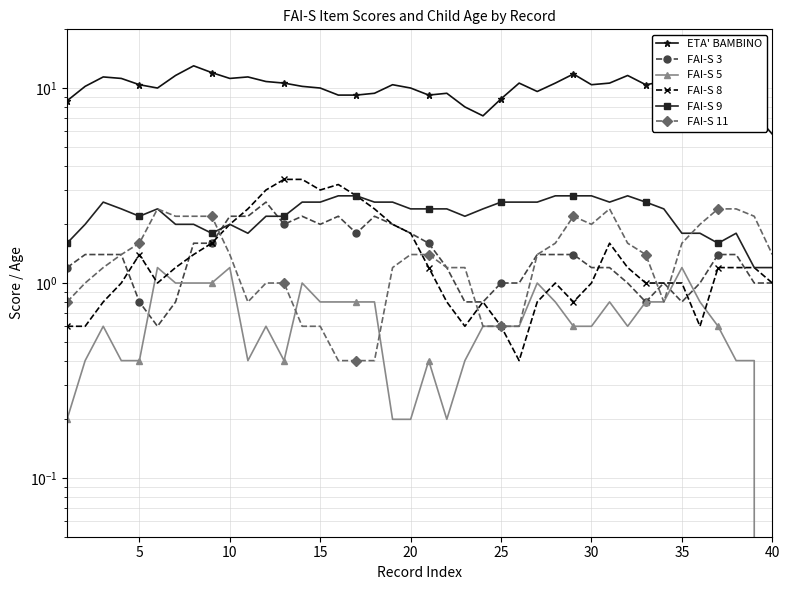

At how many categories does at least one series exceed 1?

40